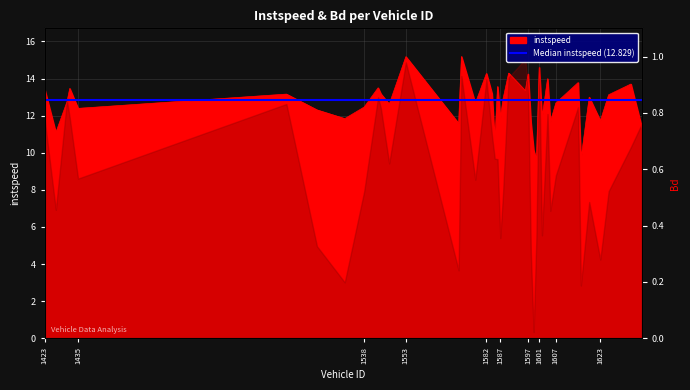

What position from the left is 1638.0?

40